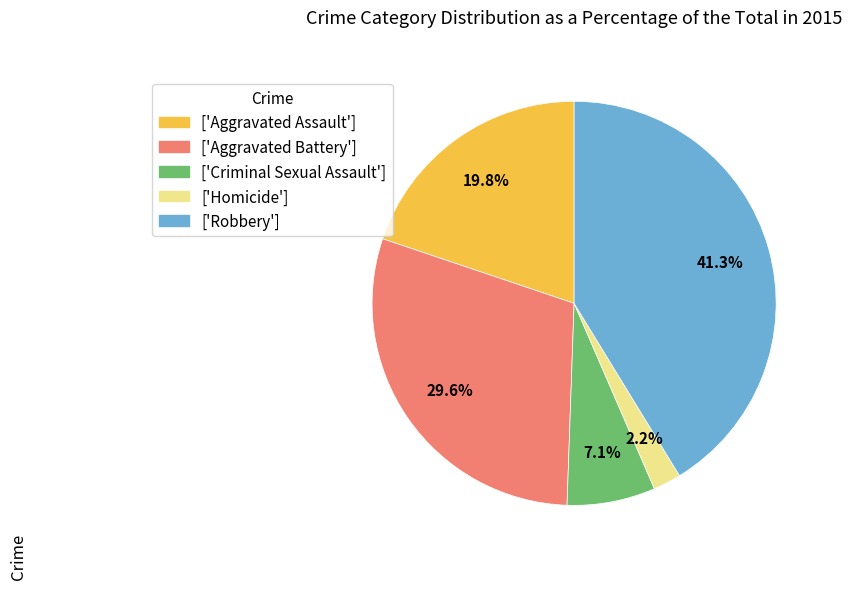

To the nearest percent, what is the average slice percentage?

20%